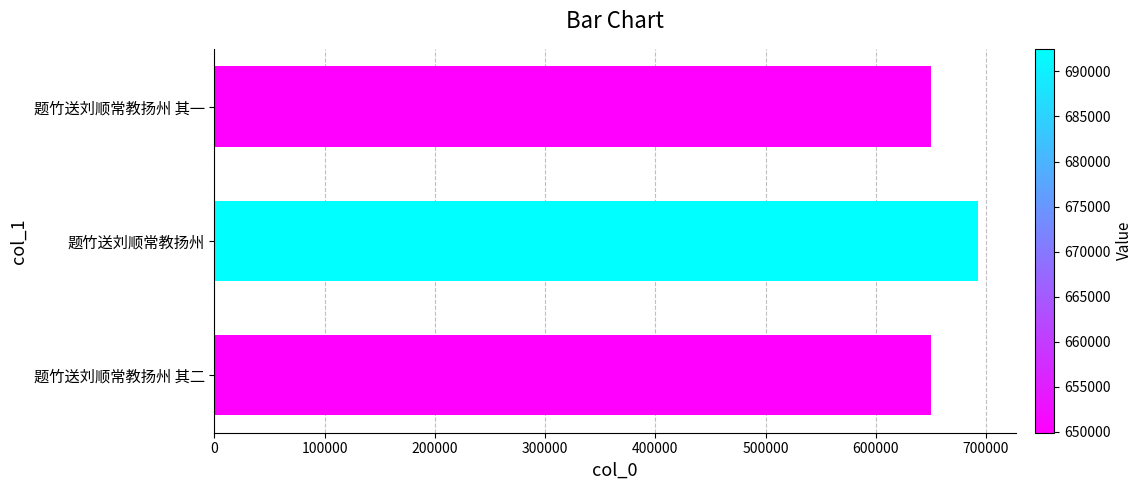

The value at 题竹送刘顺常教扬州 is 1009323. True or false?

False